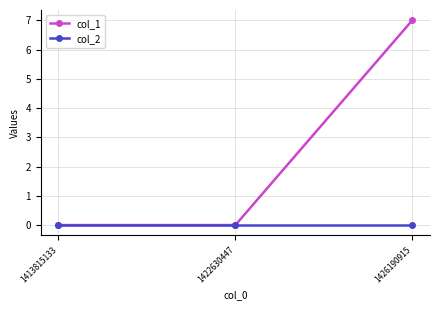

List the series in order of their overall mean, highest first.

col_1, col_2